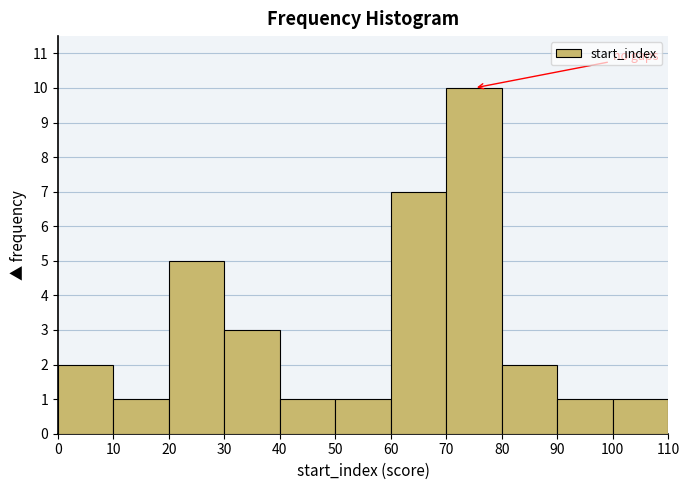

Which range on the x-axis has the tallest bar?

70 to 80